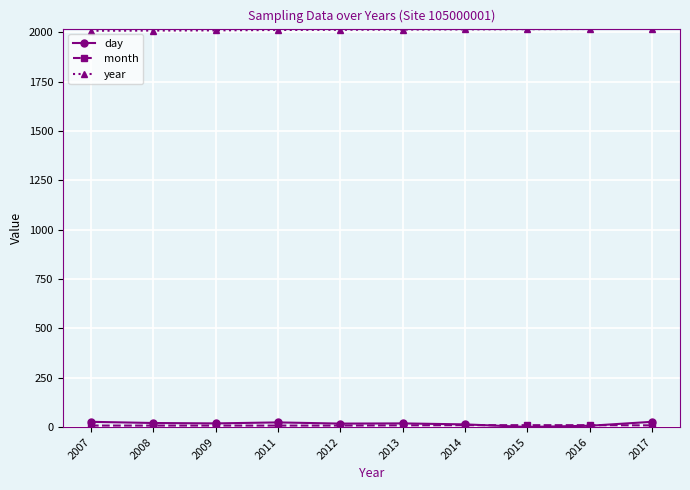

What is the difference between the highest and lowest values at 2012?

2004